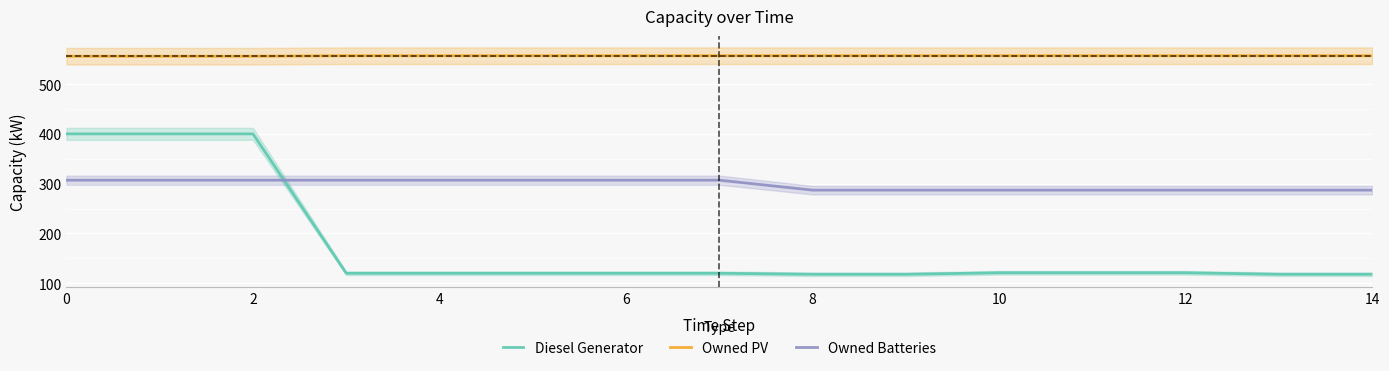

How many categories are shown in the chart?

15